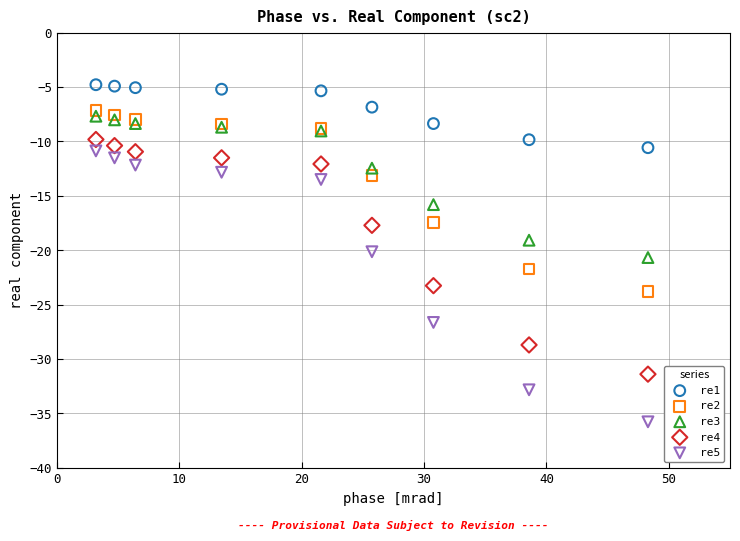

What is the X range (max minus min) for the scatter plot?

45.1